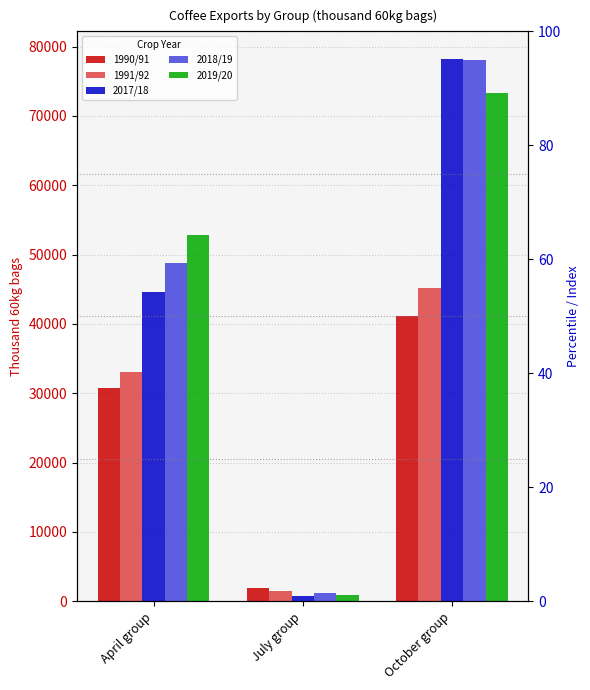

What is the lowest value of the 2018/19 series?

1193.8